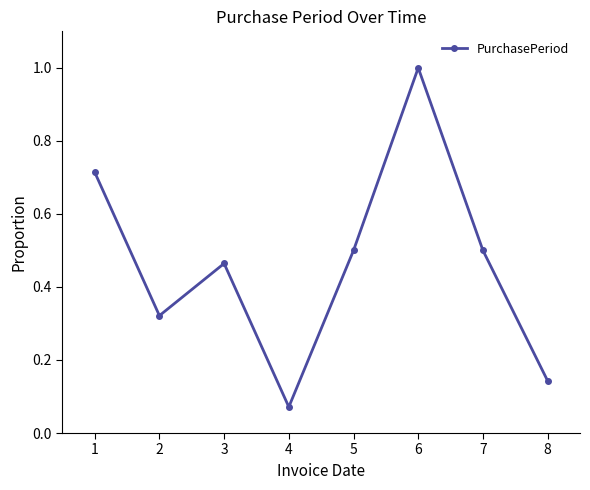

Is it true that the value at 3 is 0.7?

False